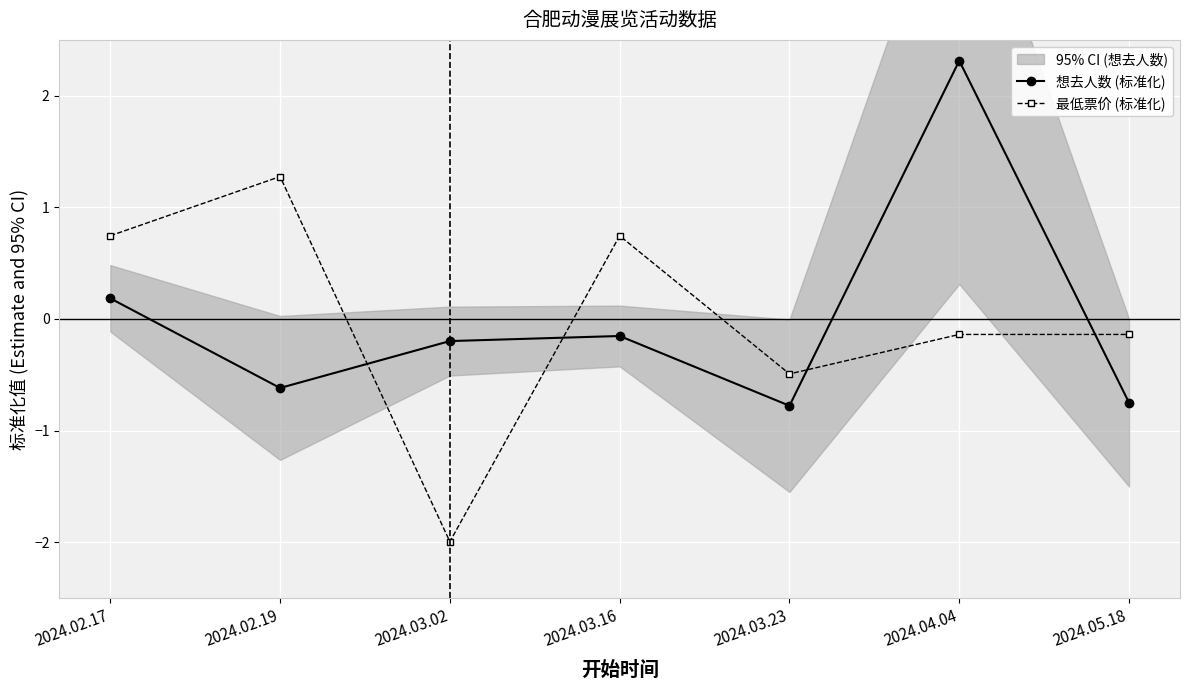

What is the total value across all series at 2024.03.23?

-1.3